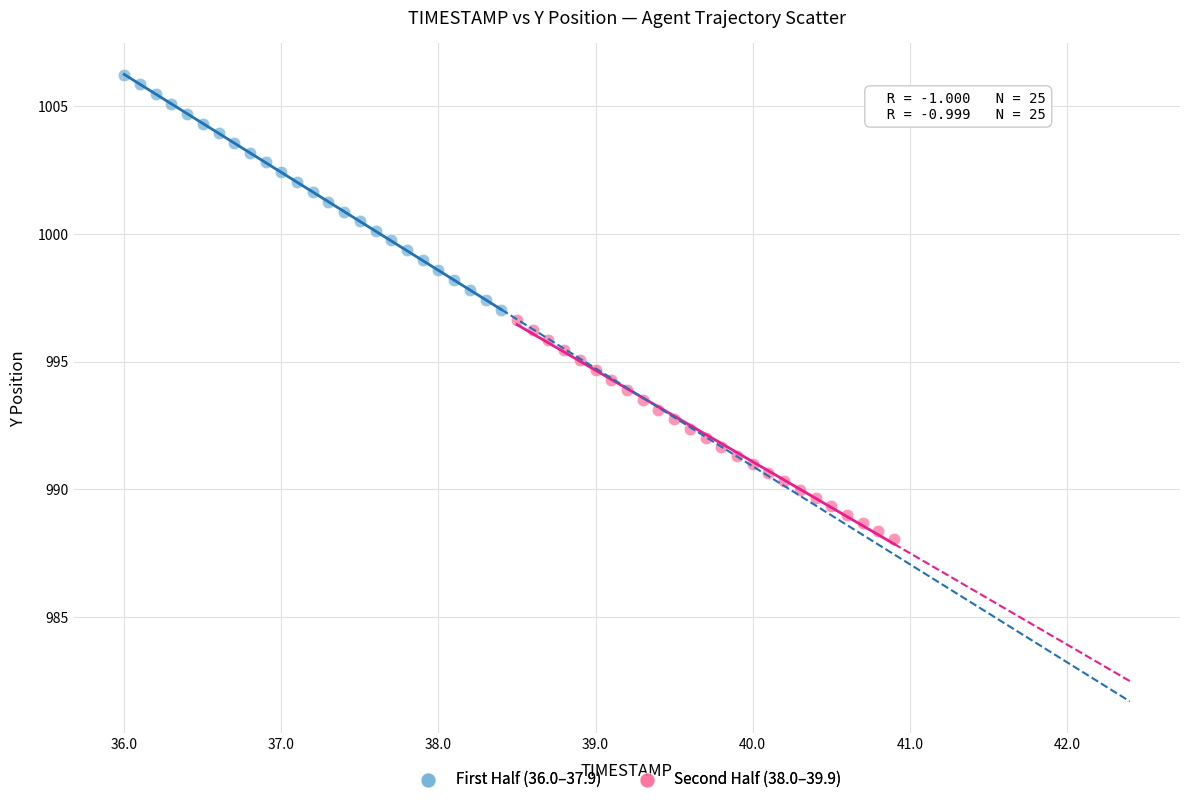

Which series contains the lowest Y value?

Second Half (38.0–39.9)